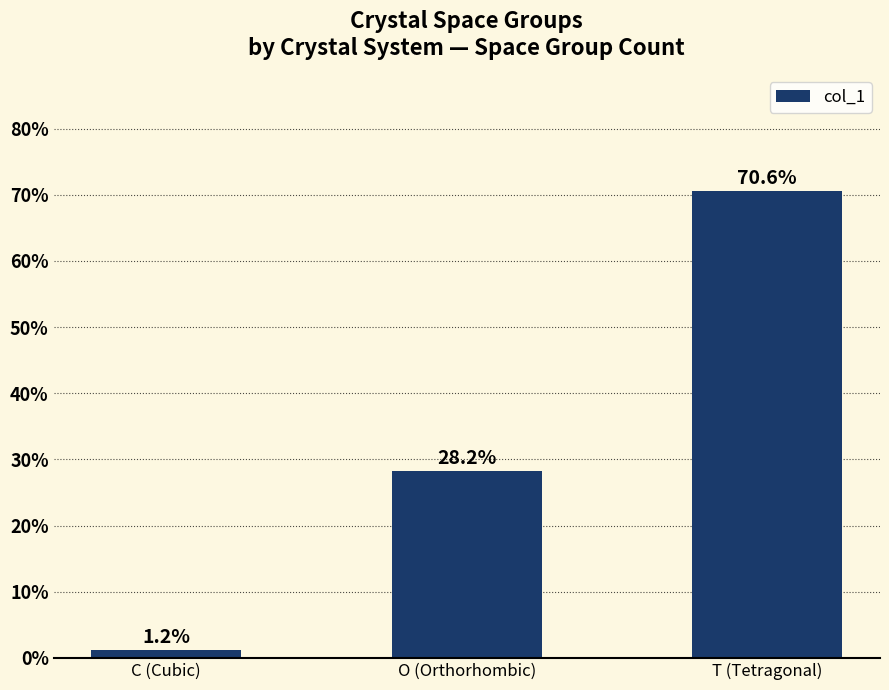

What is the difference between the maximum and minimum values?

69.4